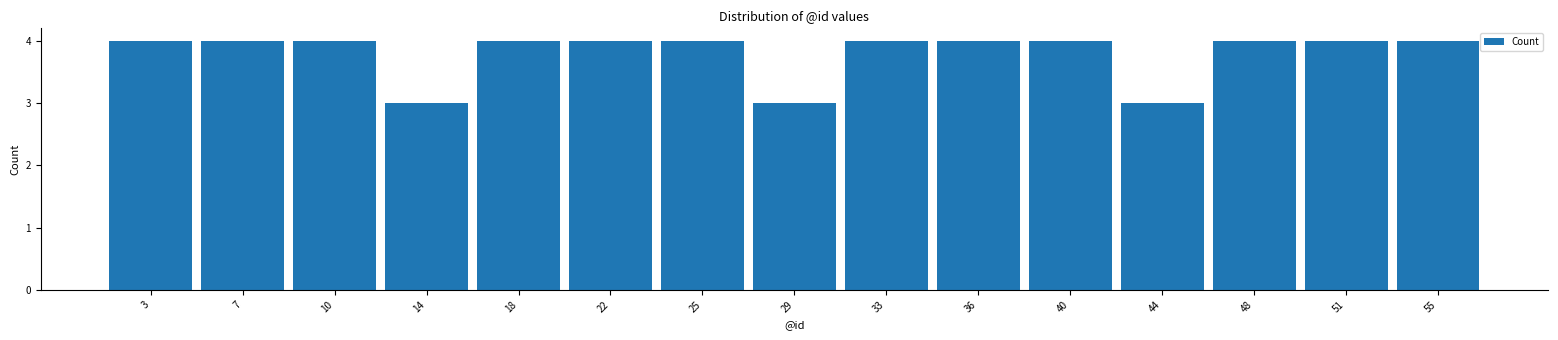

Reading left to right, list every bar in this chart as the range it spans on the x-axis followed by its height. Neither the bar edges nor the heights are printed on the chart, so give them approximately, as read against the axes.

1.0 to 4.5: 4
4.5 to 8.5: 4
8.5 to 12.0: 4
12.0 to 16.0: 3
16.0 to 19.5: 4
19.5 to 23.5: 4
23.5 to 27.0: 4
27.0 to 31.0: 3
31.0 to 34.5: 4
34.5 to 38.5: 4
38.5 to 42.0: 4
42.0 to 46.0: 3
46.0 to 49.5: 4
49.5 to 53.5: 4
53.5 to 57.0: 4